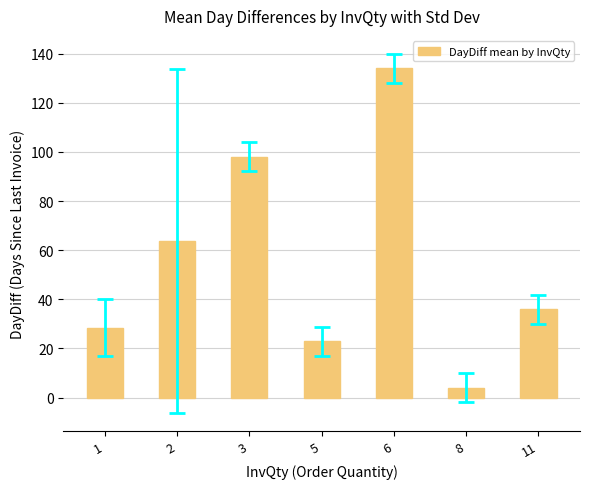

The chart shows a value of 28.5 at 1. True or false?

True